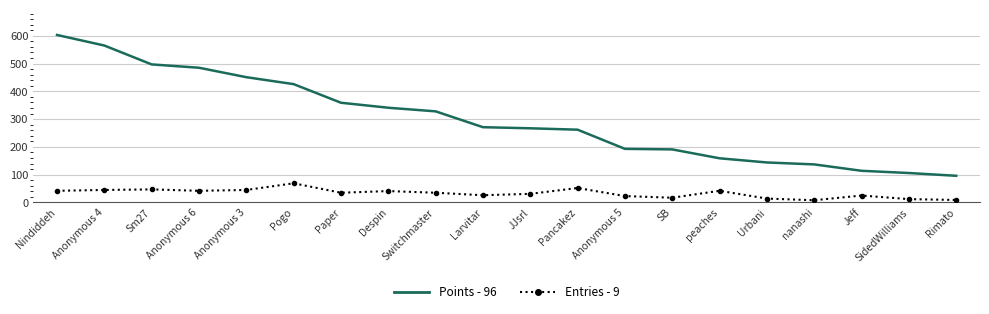

How many distinct data groups are displayed?

2